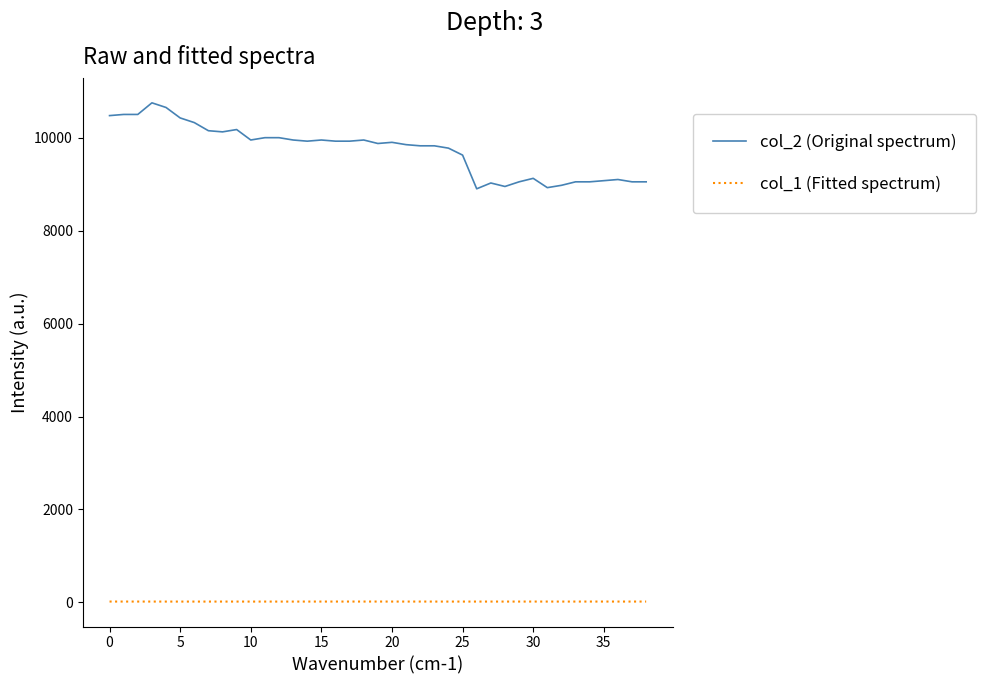

List the series in order of their overall mean, lowest first.

col_1 (Fitted spectrum), col_2 (Original spectrum)